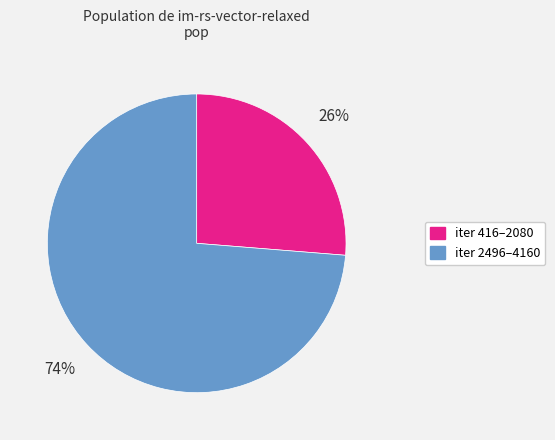

To the nearest percent, what is the average slice percentage?

50%